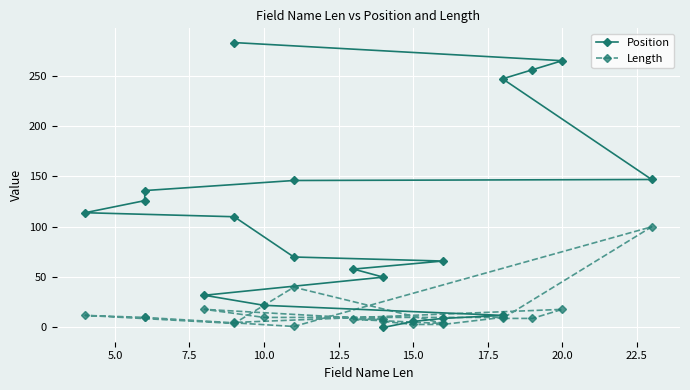

What is the difference between the highest and lowest values at 17.5?

42